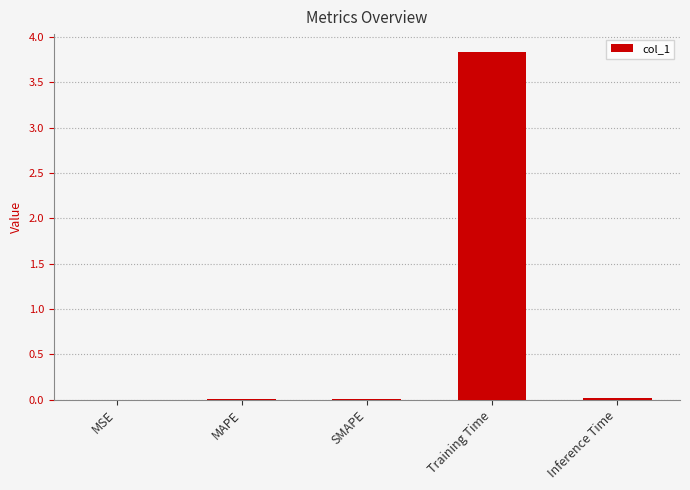

The value at MAPE is 0.0. True or false?

True